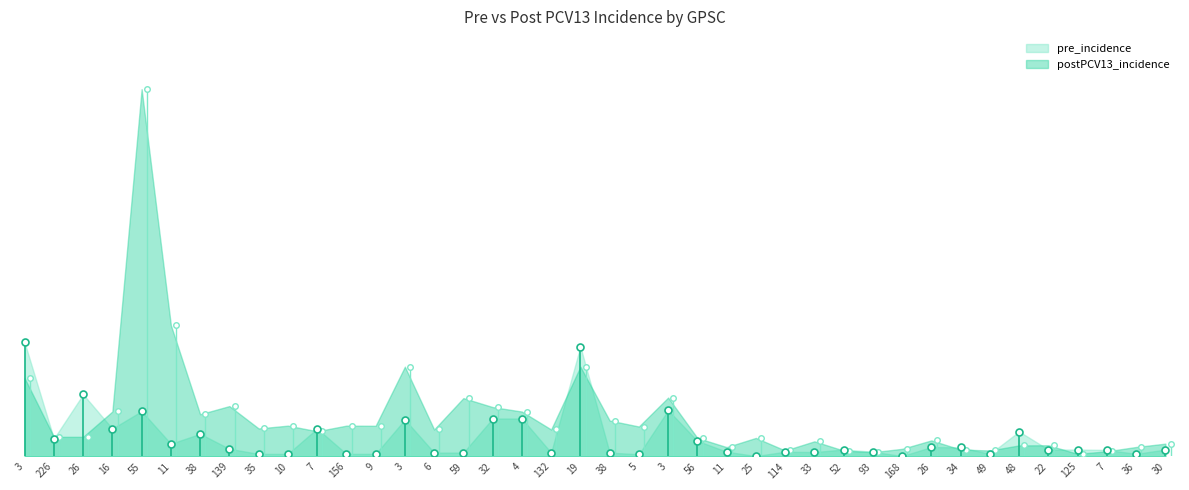

At 4, list the series in order from smallest to largest.

pre_incidence, postPCV13_incidence